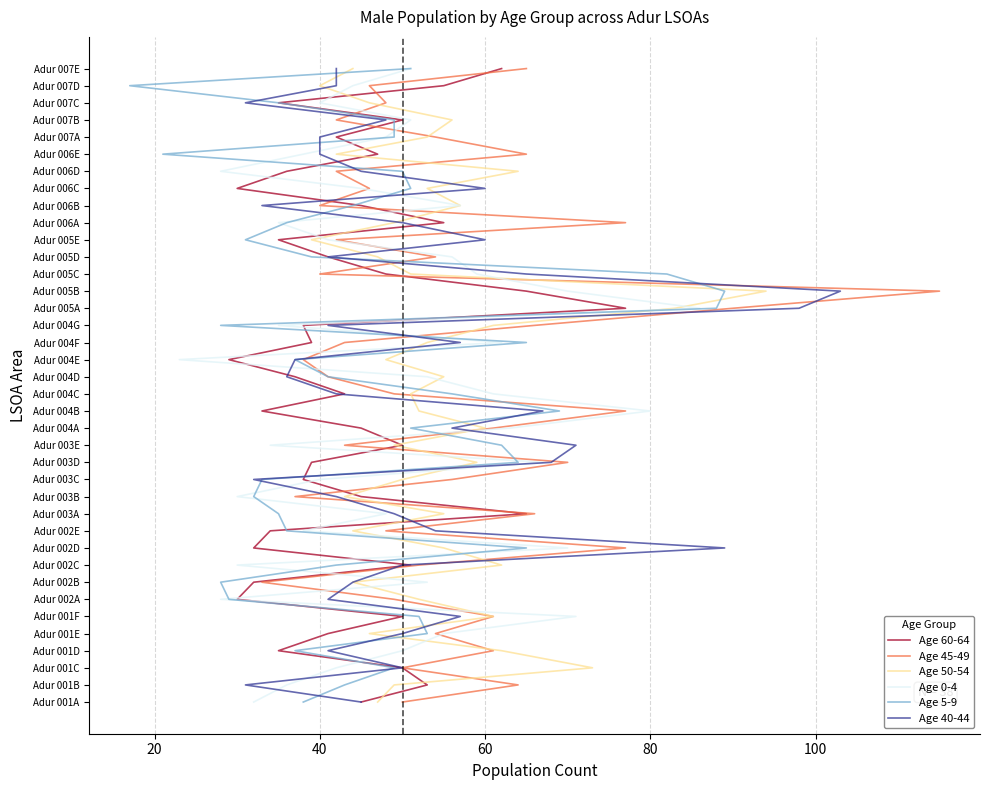

Is it true that Age 5-9 equals 14 at 8?

False